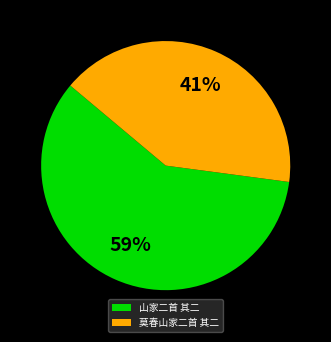

True or false: 莫春山家二首 其二 accounts for 47% of the total.

False